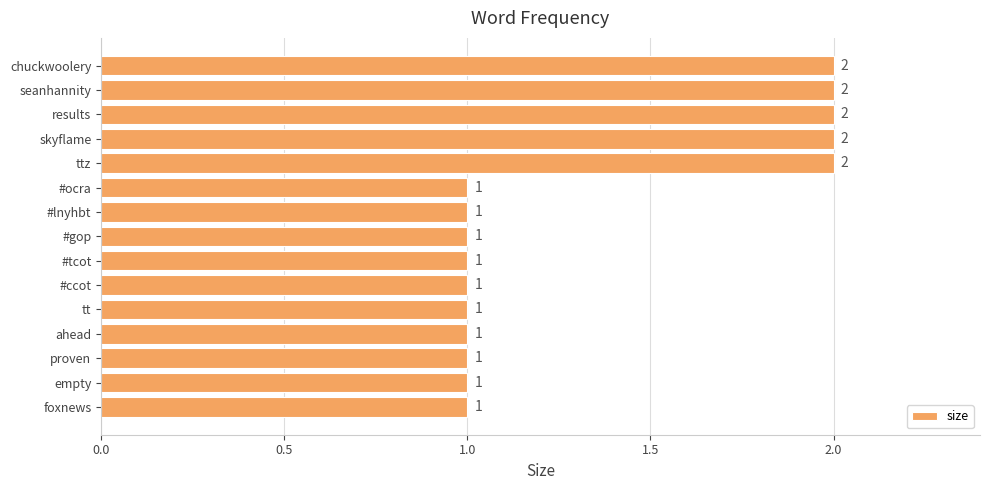

The value at skyflame is 2. True or false?

True